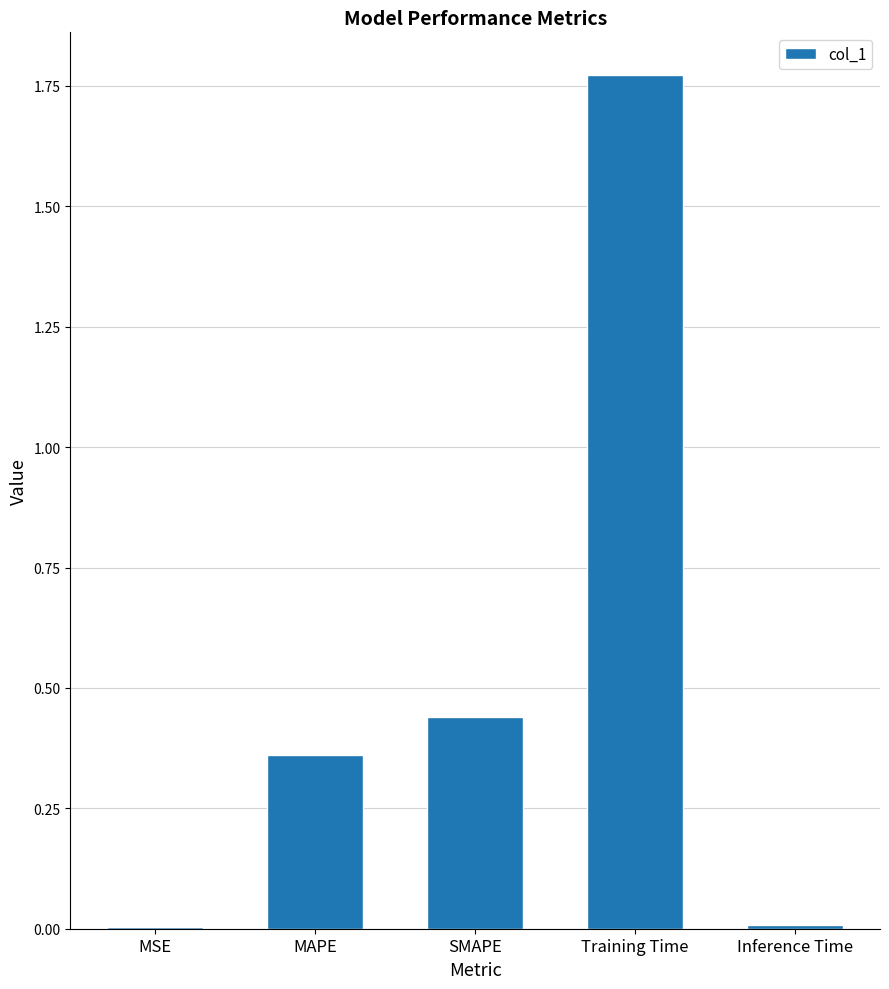

What is the sum of all values?

2.6